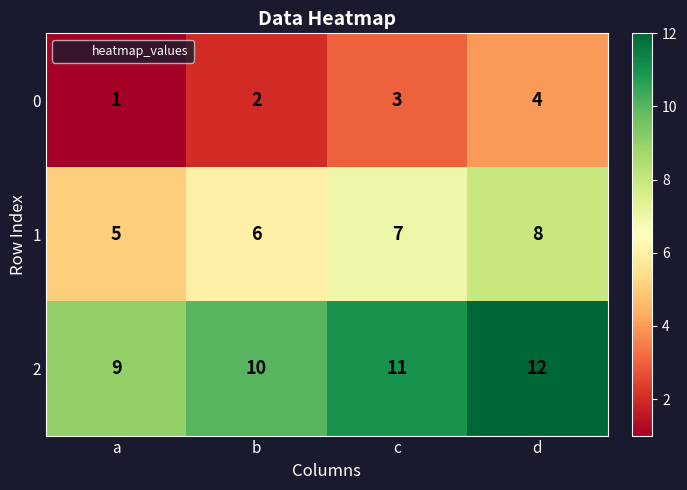

Reading left to right, transcribe all the data shown in this chart.

0: 1	2	3	4
1: 5	6	7	8
2: 9	10	11	12